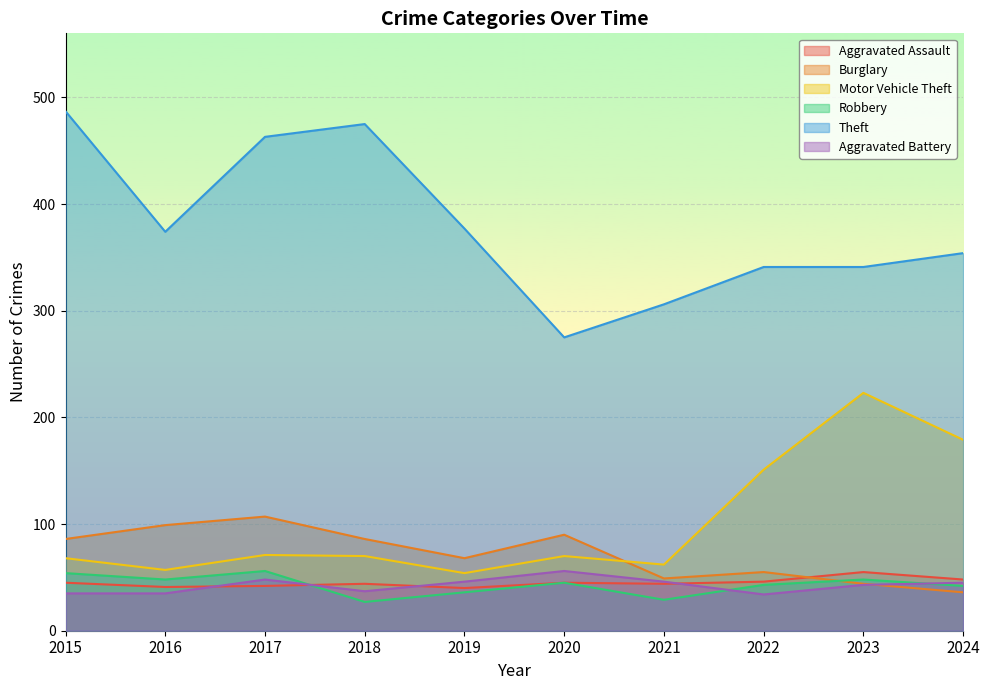

Read the Theft value at 2018.

475